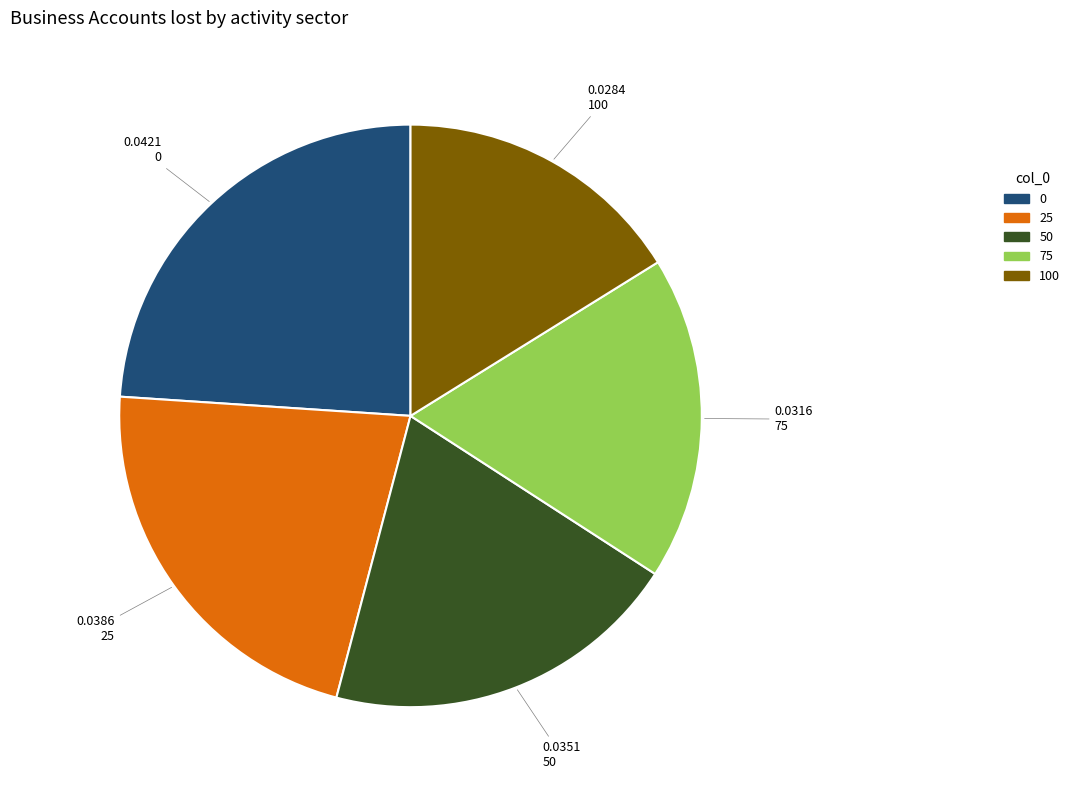

Is there a majority slice in this chart?

No